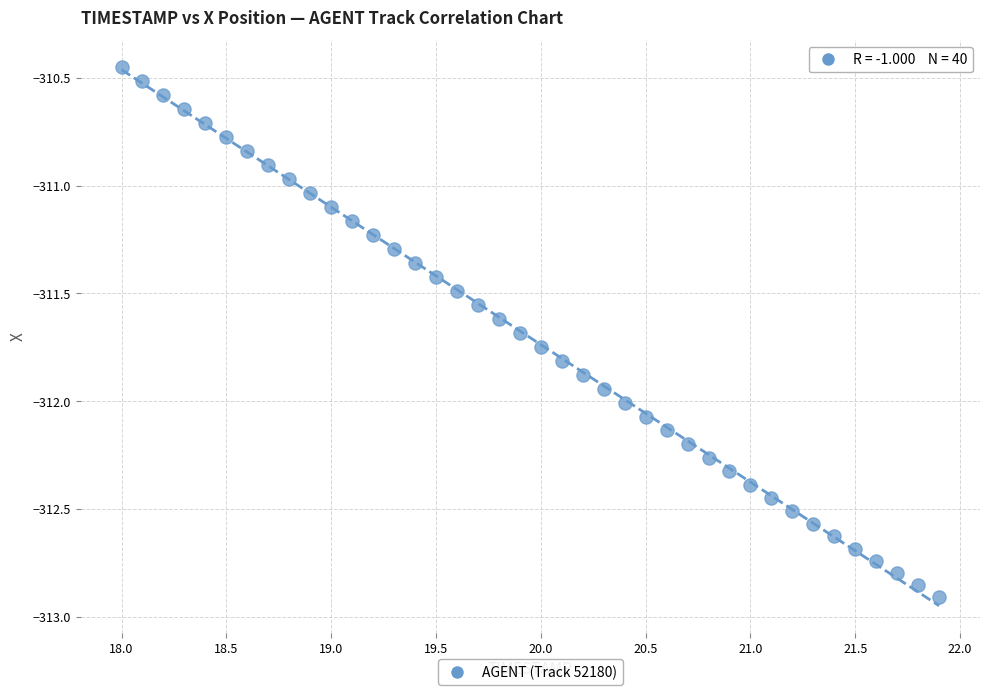

What is the range of Y values (max minus min)?

2.5